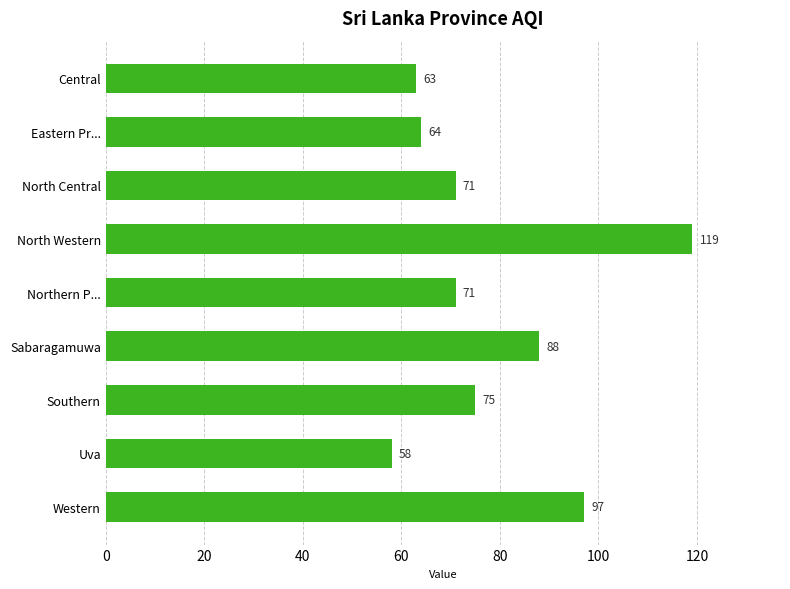

What is the minimum value shown in the chart?

58